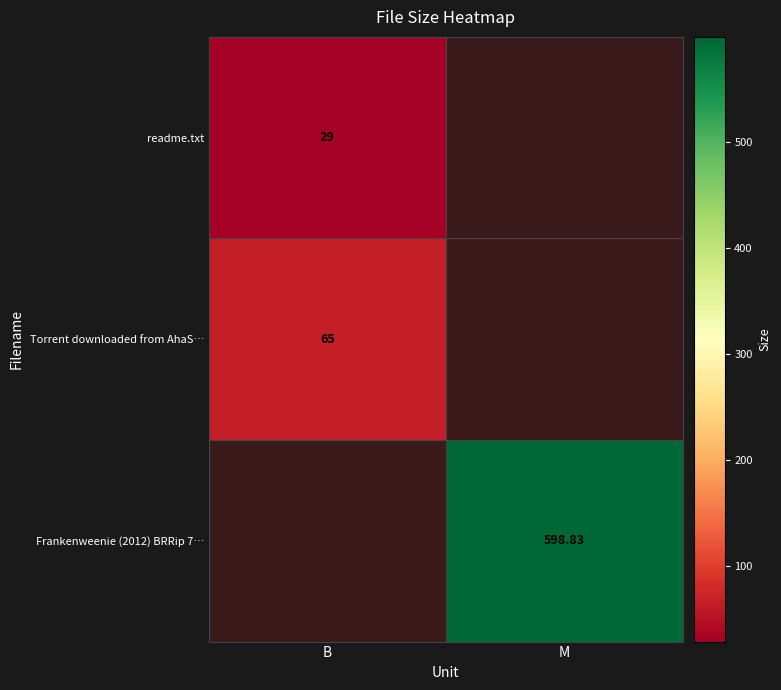

Is the value of readme.txt at B greater than the value of Torrent downloaded from AhaS… at B?

No